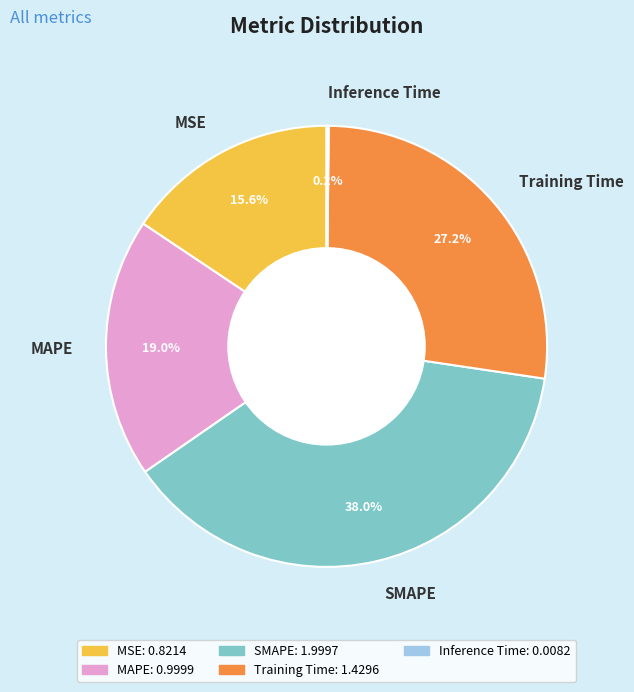

What portion of the pie excludes SMAPE?

62.0%